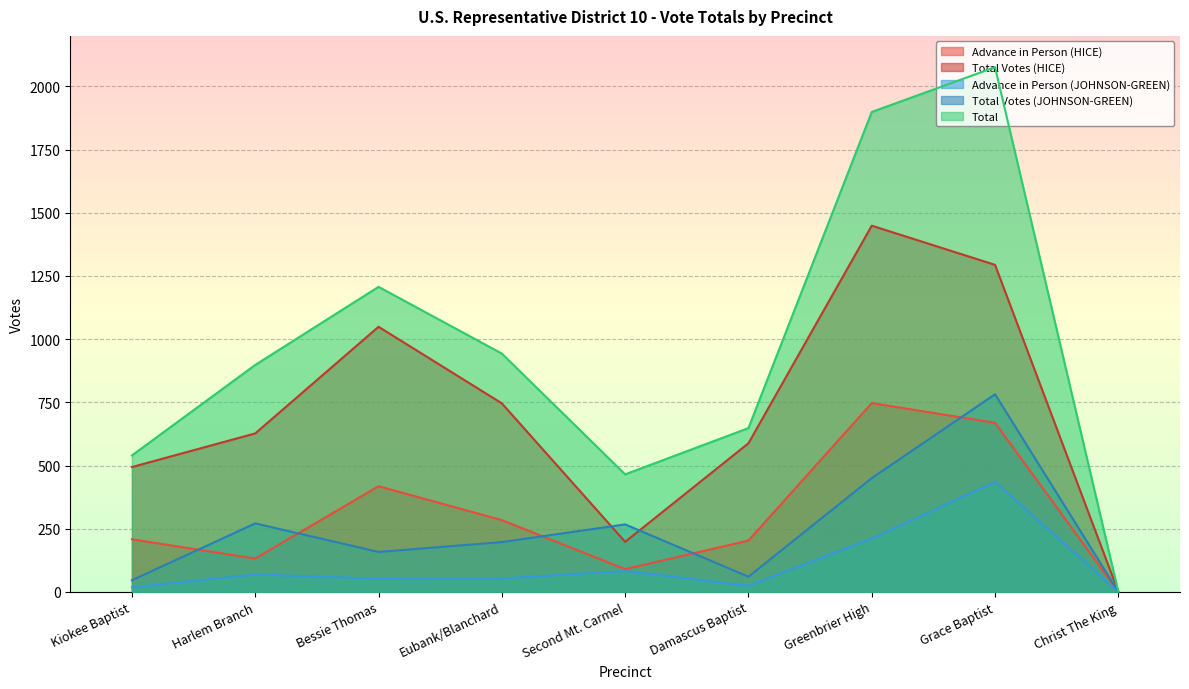

Is it true that Total Votes (JOHNSON-GREEN) equals 267 at Second Mt. Carmel?

True